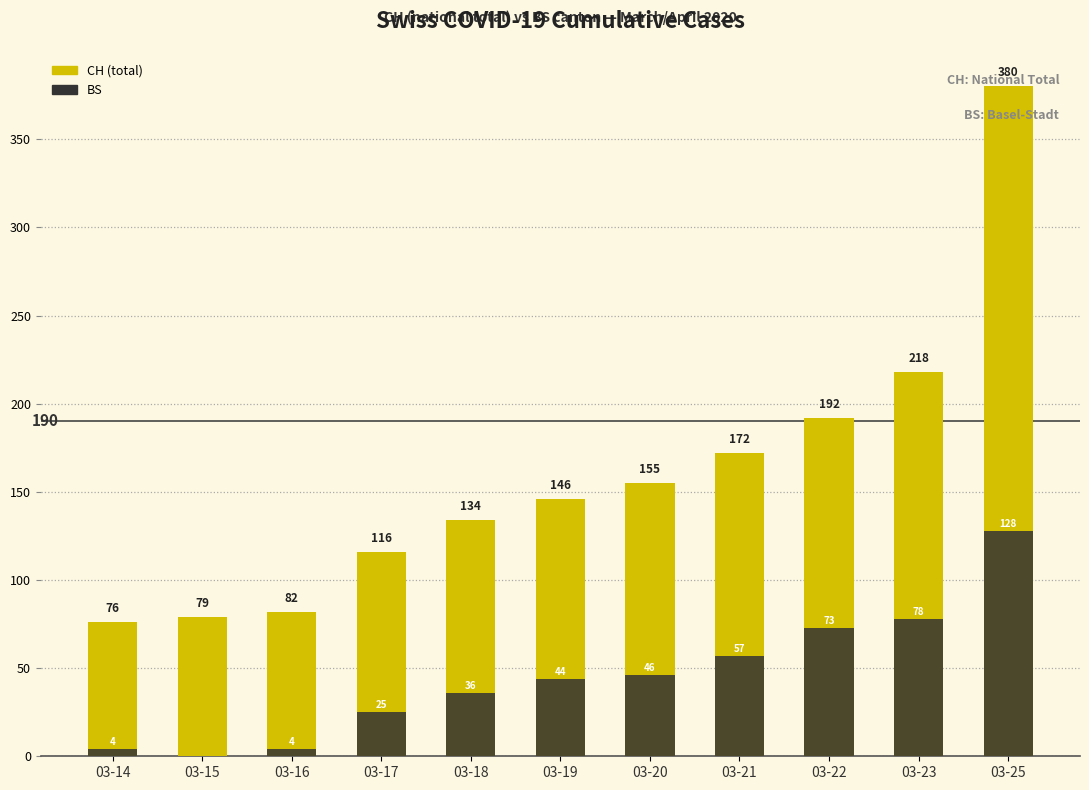

What is the value of the BS bar at the 8th from the left?

57